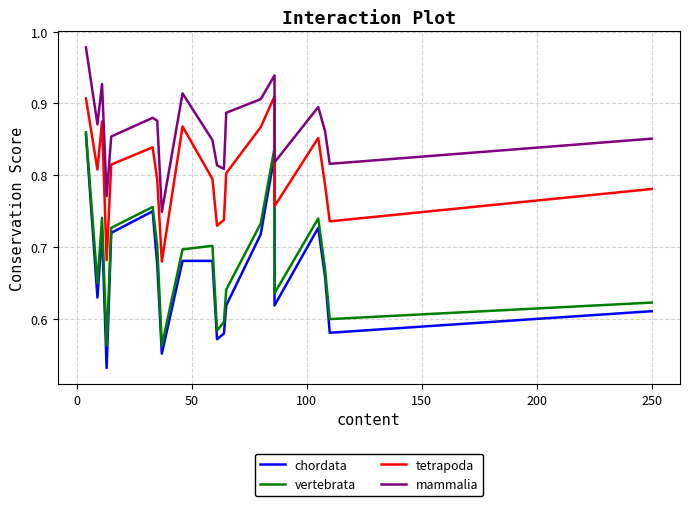

Is the value of mammalia at 14 greater than the value of chordata at 300?

Yes